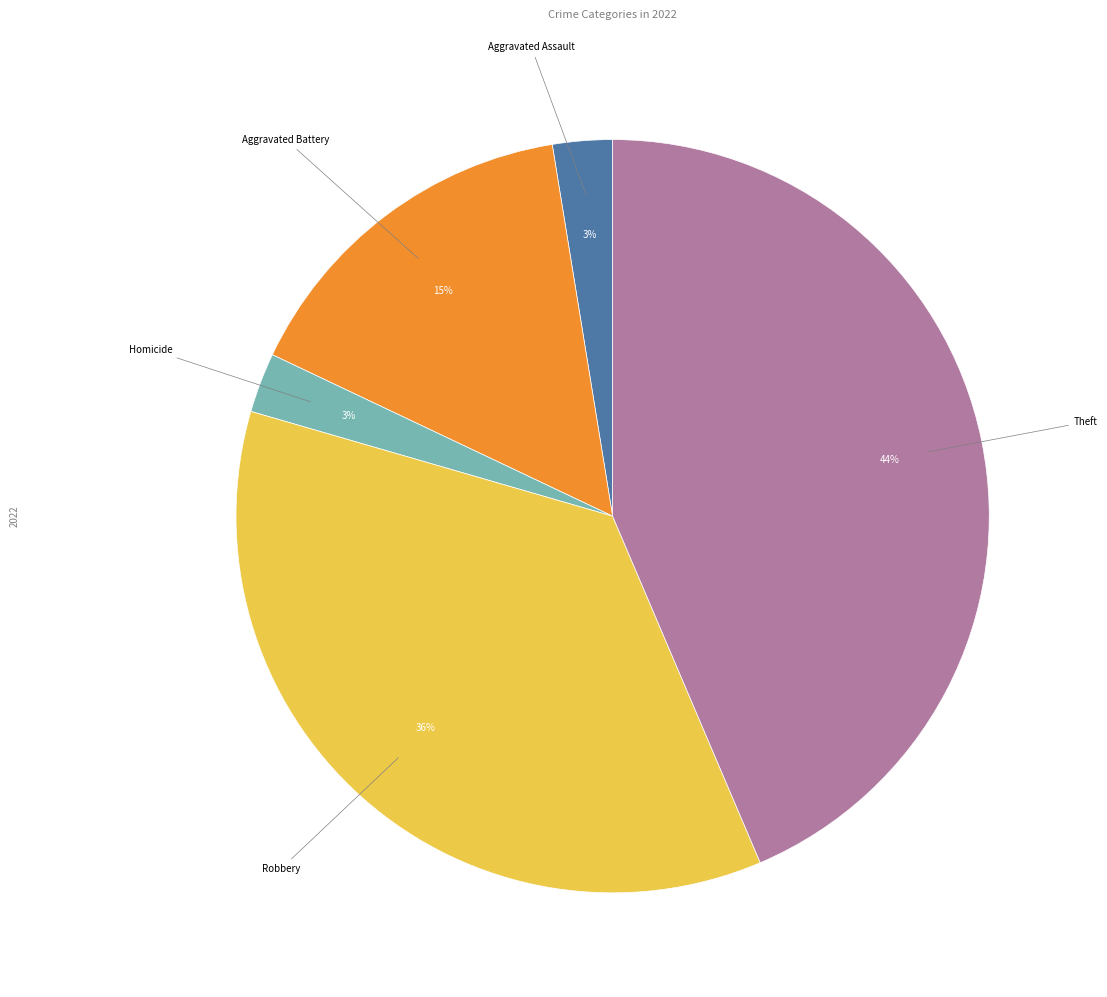

How many segments does this pie chart have?

5